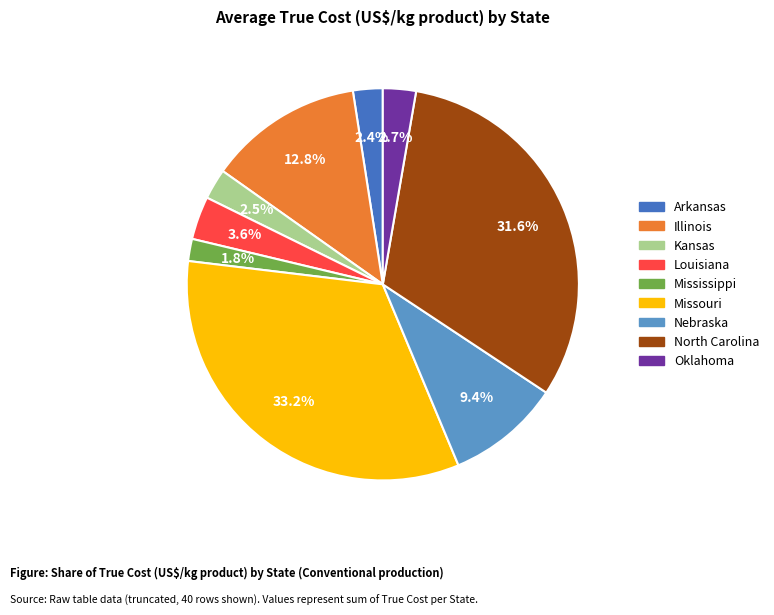

Does any single category account for the majority?

No